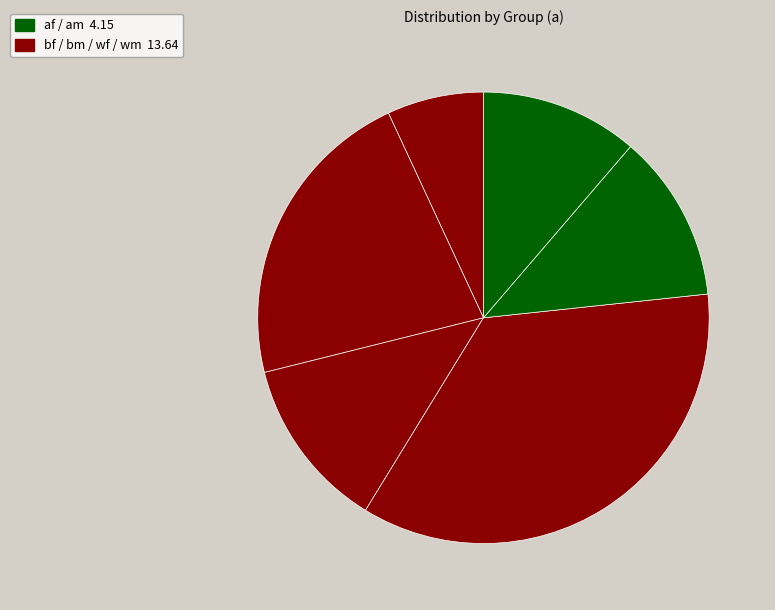

Is there any slice that represents more than half of the pie?

No